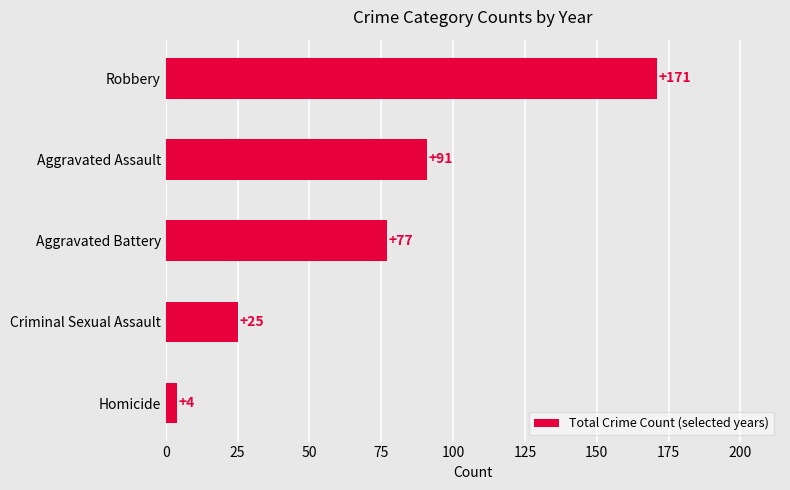

List the labels in order of value, largest first.

Robbery, Aggravated Assault, Aggravated Battery, Criminal Sexual Assault, Homicide